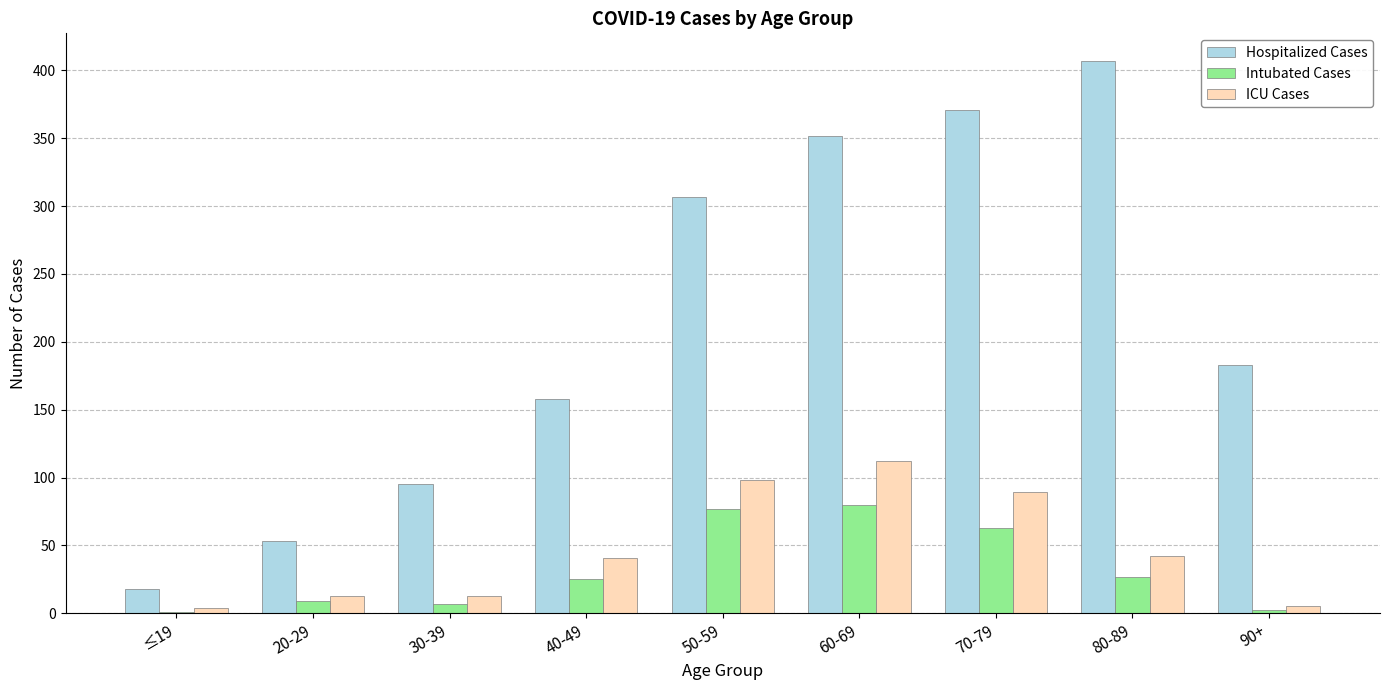

Count the number of categories in the chart.

9